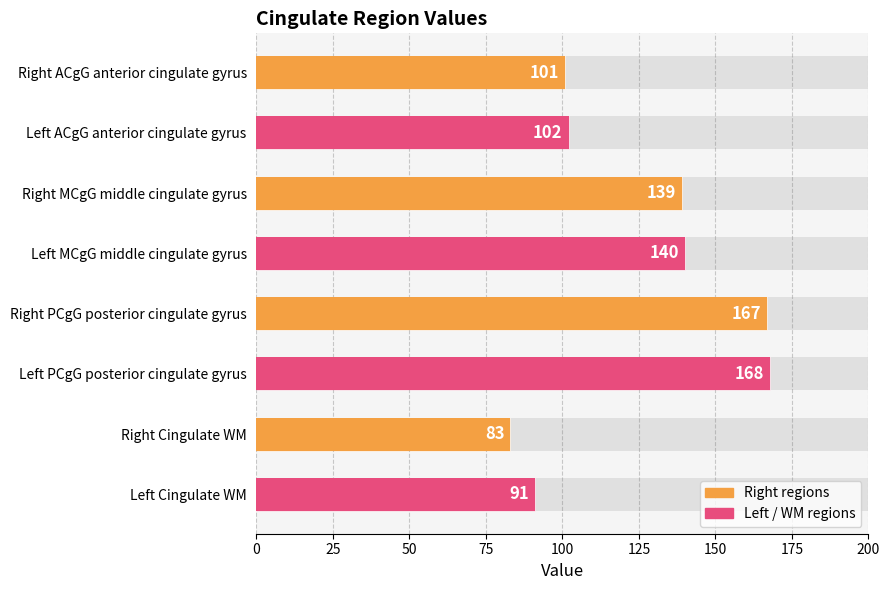

How many categories are shown in the chart?

8